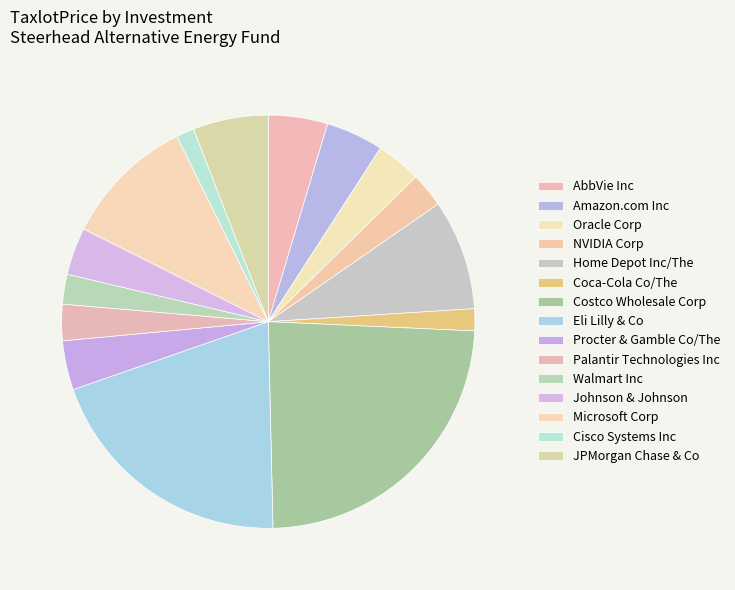

What is the ratio of the value at Procter & Gamble Co/The to the value at Coca-Cola Co/The?

2.2